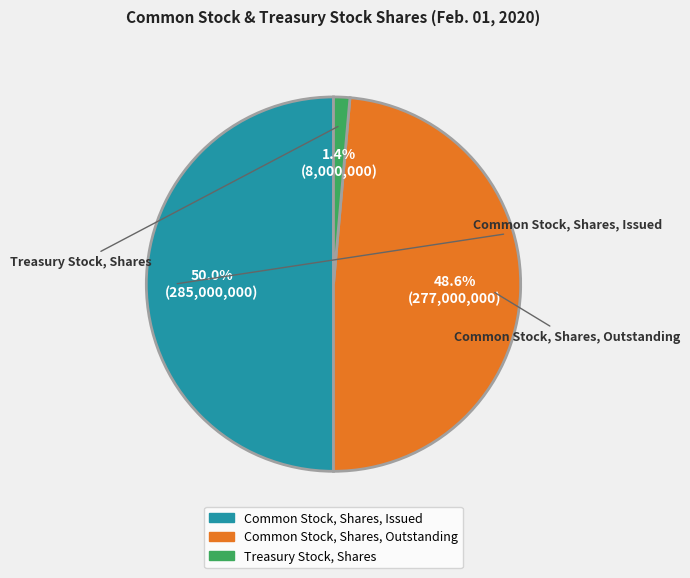

How many slices are in this pie chart?

3